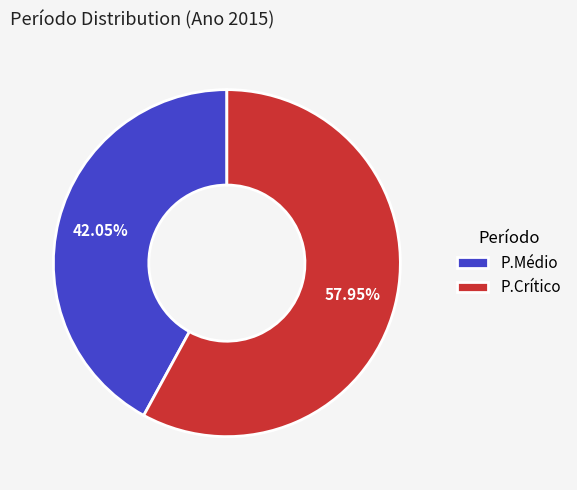

To the nearest percent, what portion does P.Crítico represent?

58%